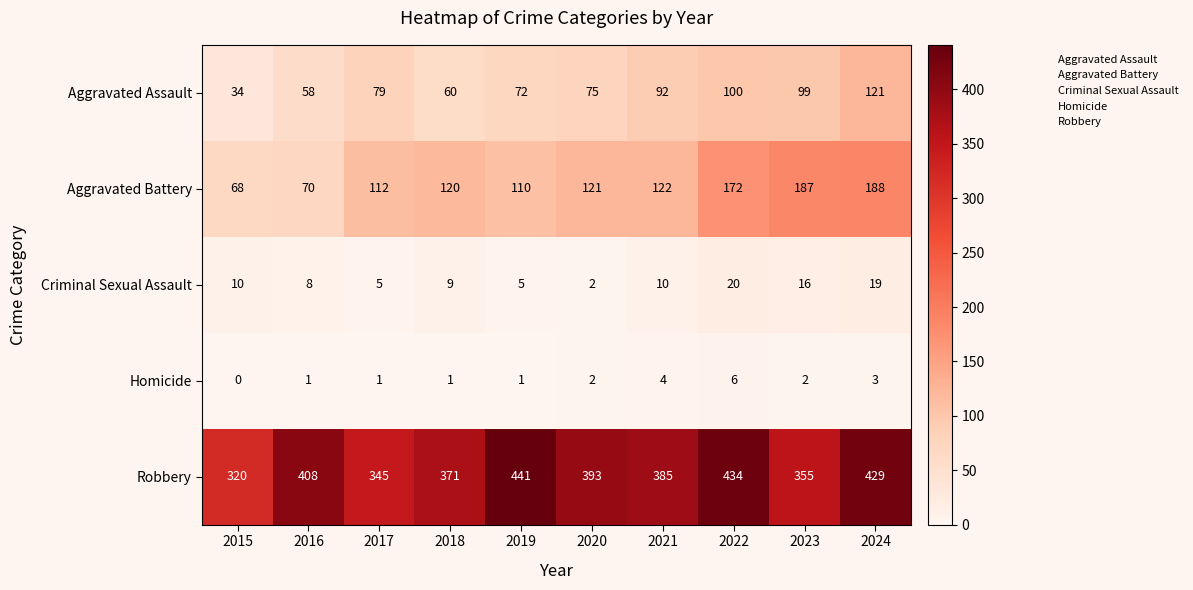

What is the average value of the Aggravated Battery series?

127